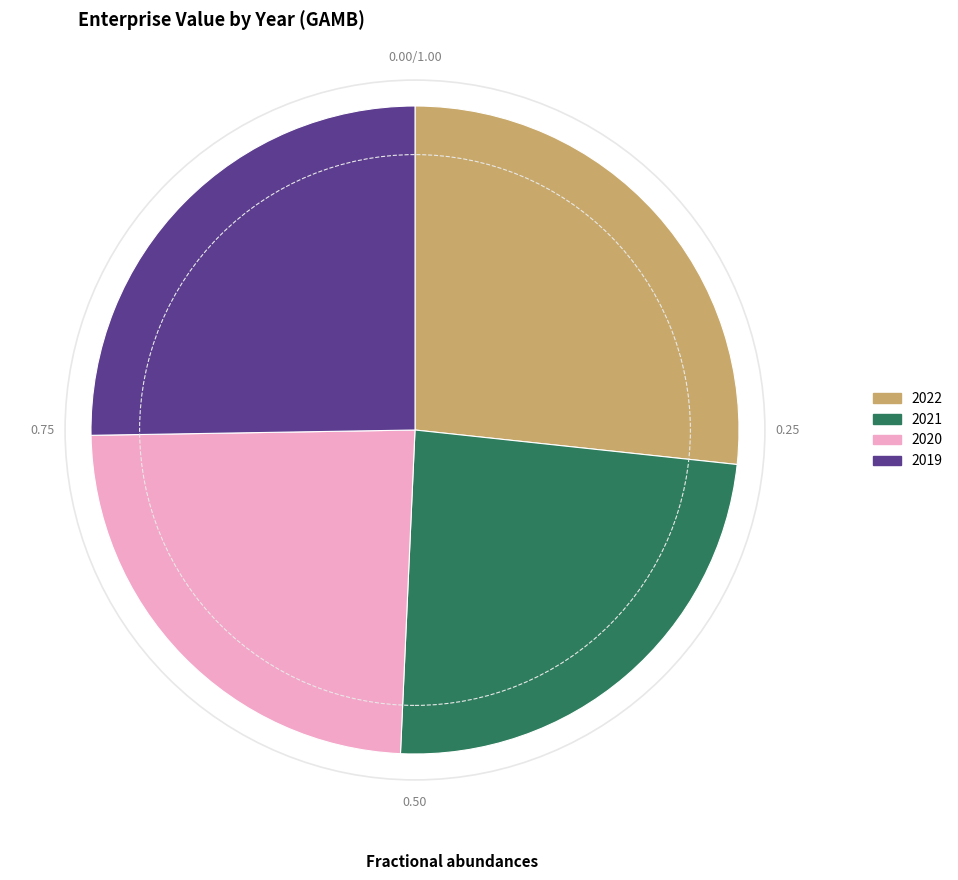

Is there any slice that represents more than half of the pie?

No